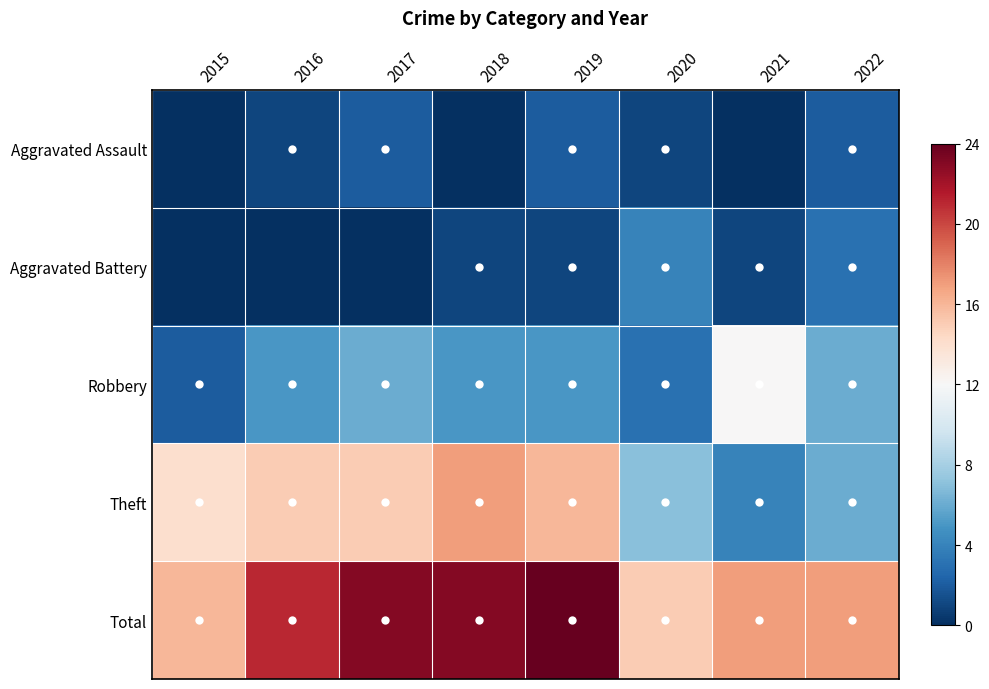

Which series has the largest range (max minus min)?

Theft